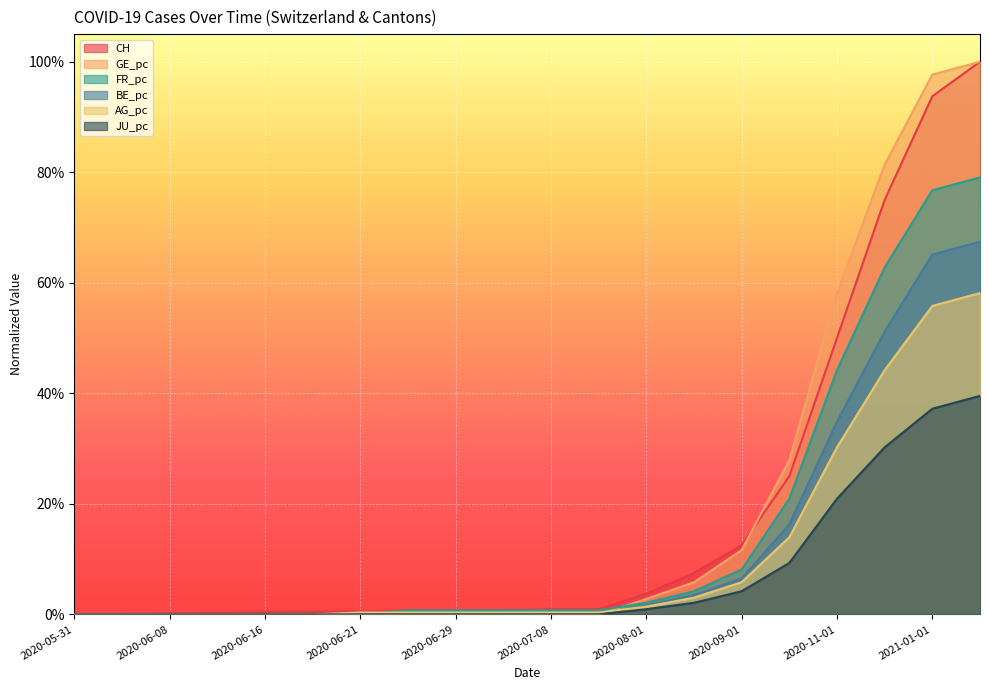

At which category does the chart reach its minimum across all series?

2020-05-31